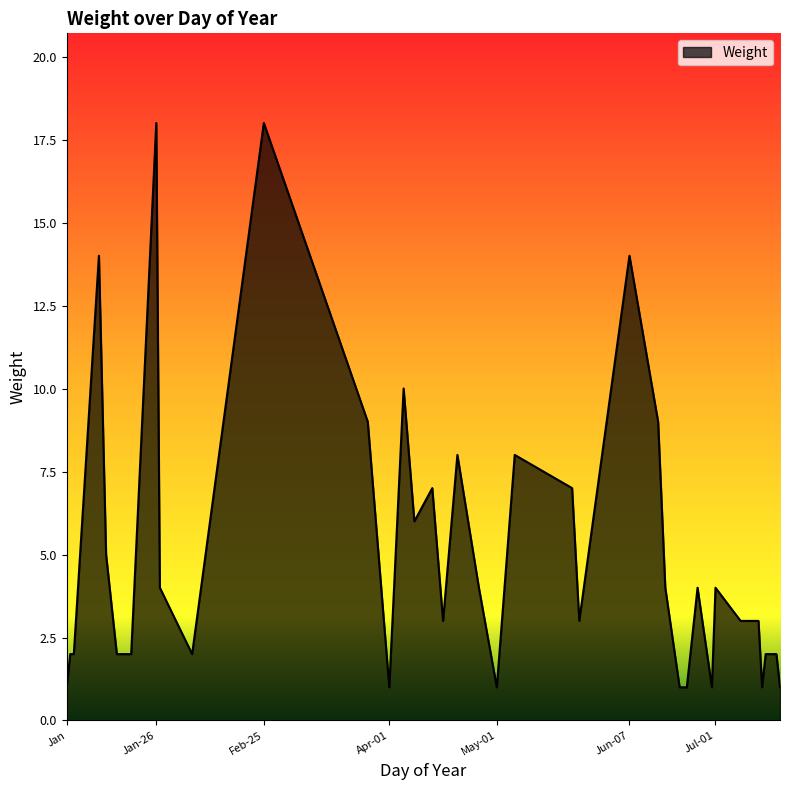

What is the difference between the maximum and minimum values?

17